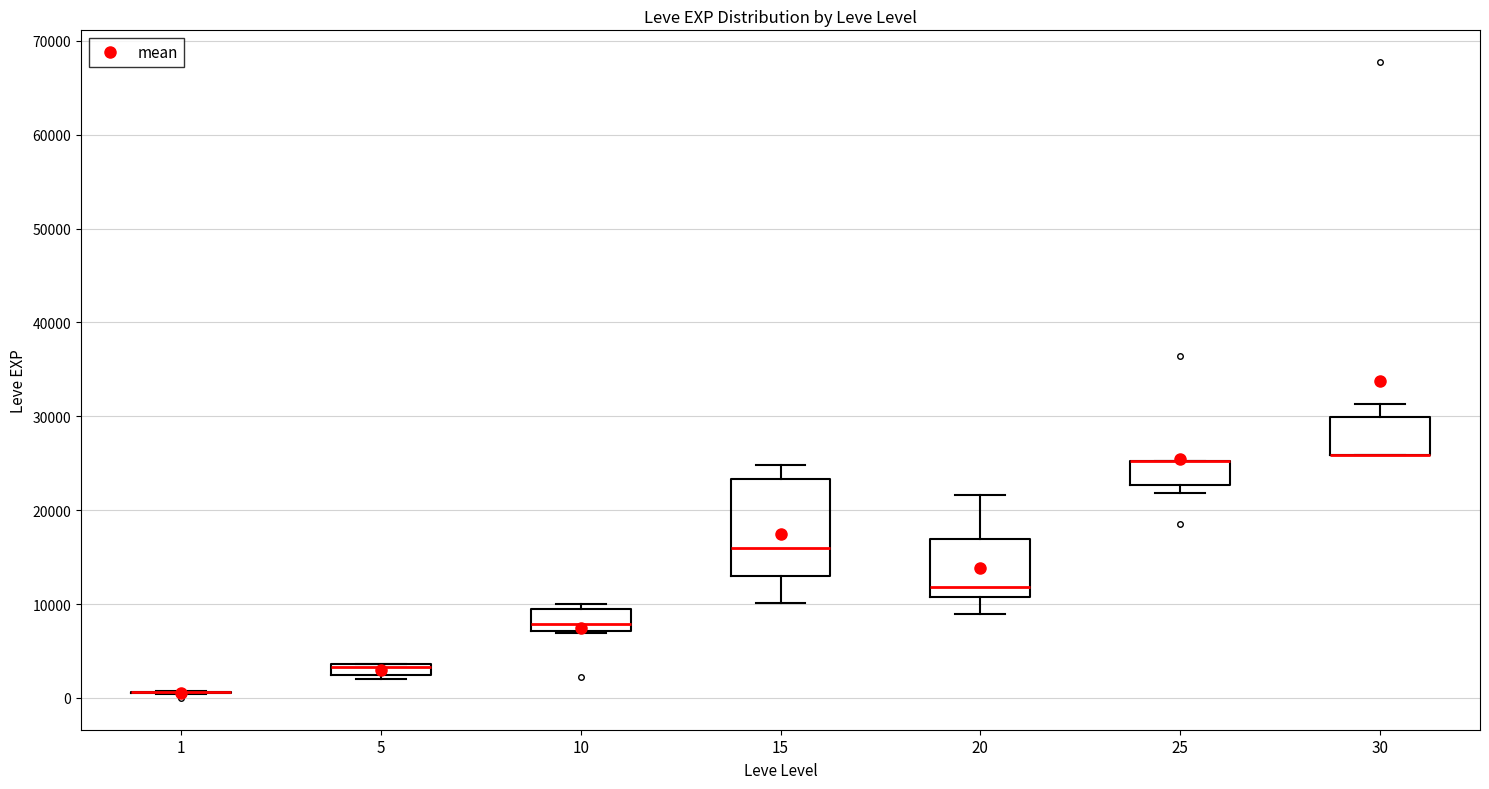

Comparing the boxes themselves (not the whiskers), which one is the tallest?

15